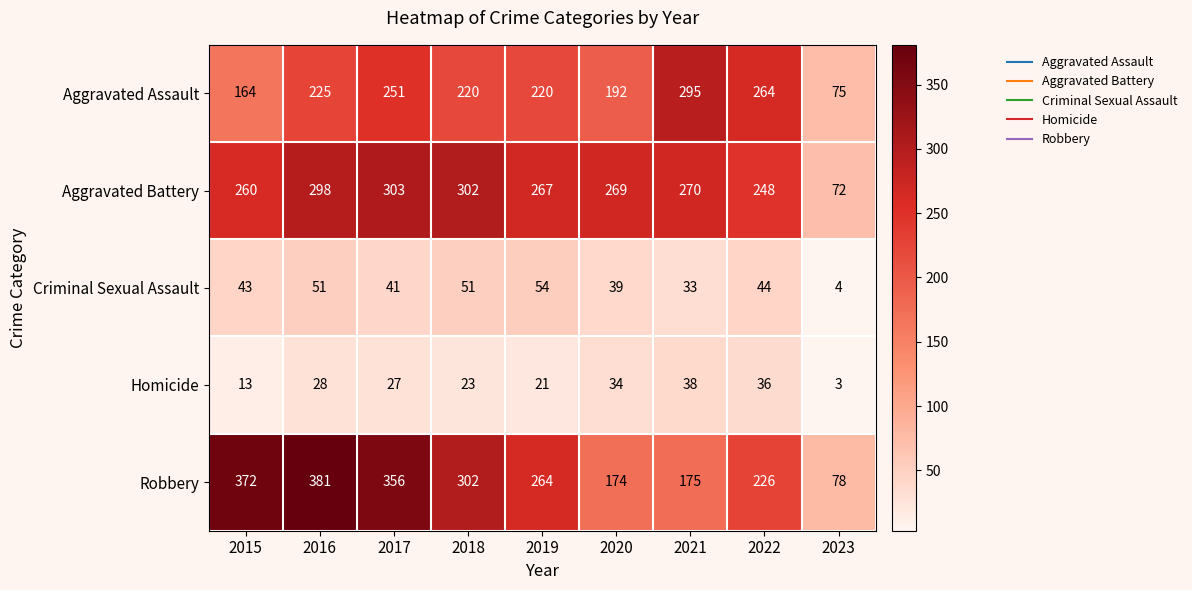

Between 2017 and 2022, which series saw the biggest shift?

Robbery